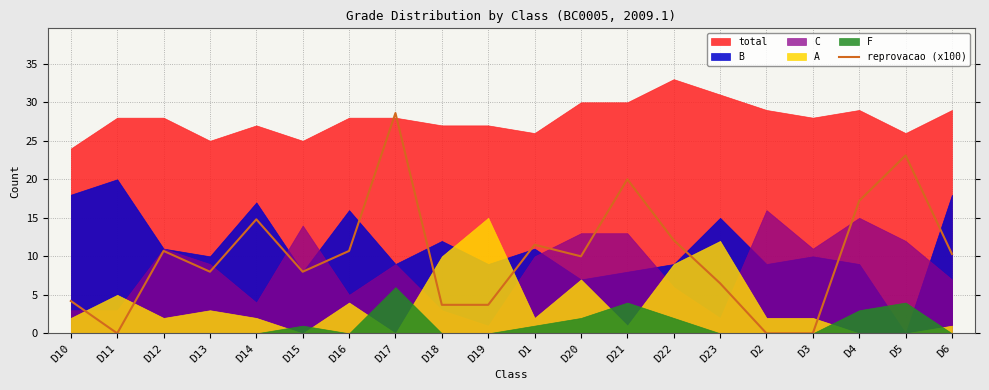

True or false: the data shows 3.7 at D19.

True